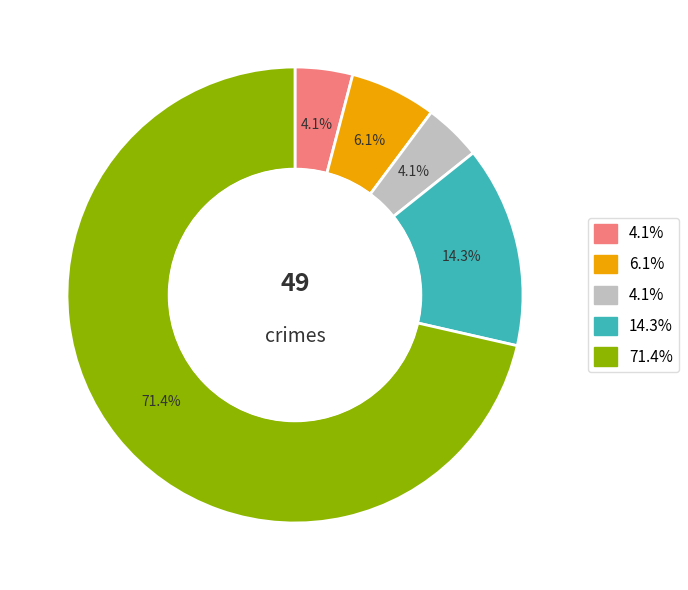

Count the number of slices in the pie.

5